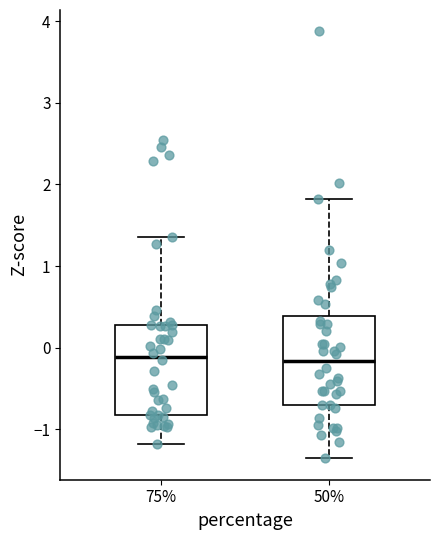

Reading left to right, transcribe this box plot: for each box, give where its median line is, the range the box spans, and where its two whiskers end, as read against the y-axis. The values are not printed on the chart, so give them approximately, as read against the axis.

75%: median -0.1, box -0.8 to 0.3, whiskers -1.2 to 1.4
50%: median -0.2, box -0.7 to 0.4, whiskers -1.4 to 1.8